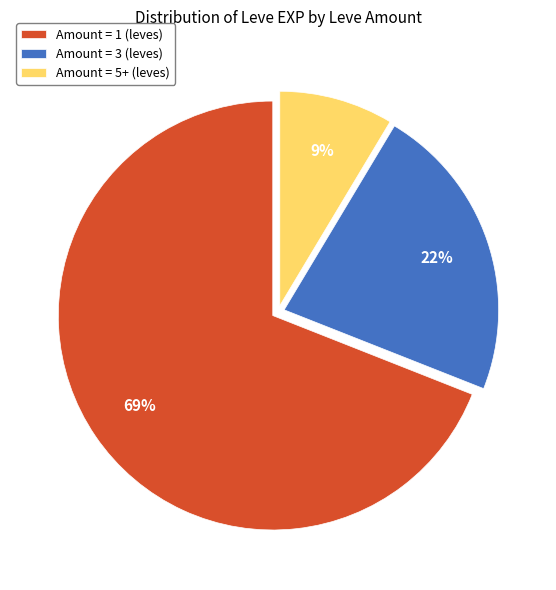

Combined, do Amount = 1 (leves) and Amount = 3 (leves) account for over 50%?

Yes